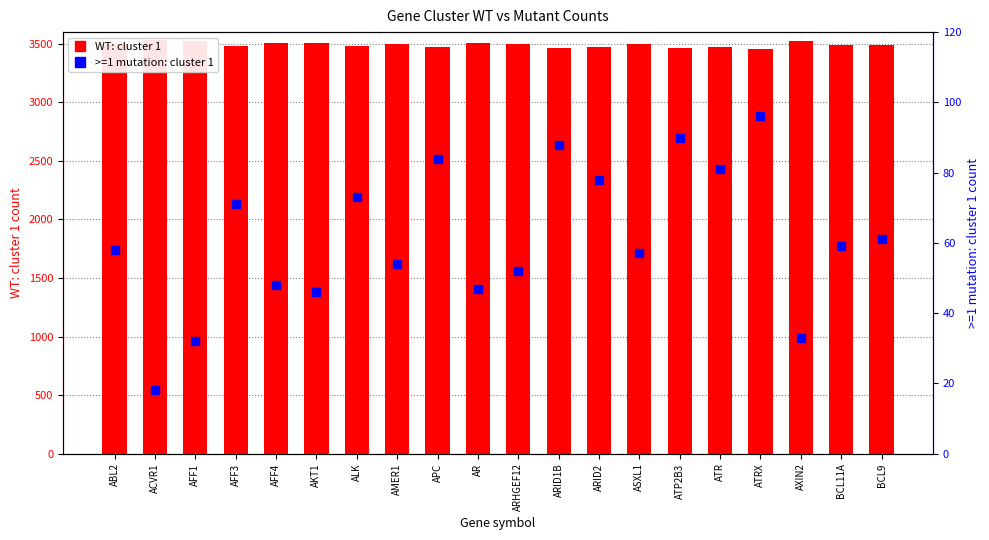

What is the difference between the highest and lowest values at BCL9?

3431